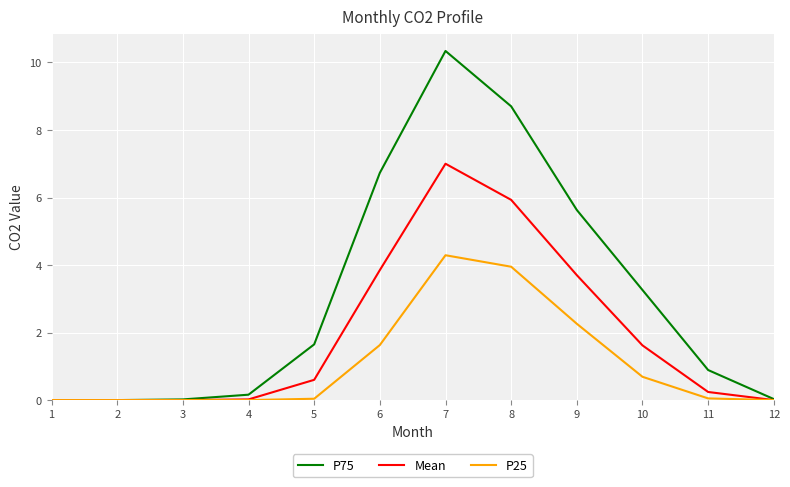

Which series has the largest total across all categories?

P75